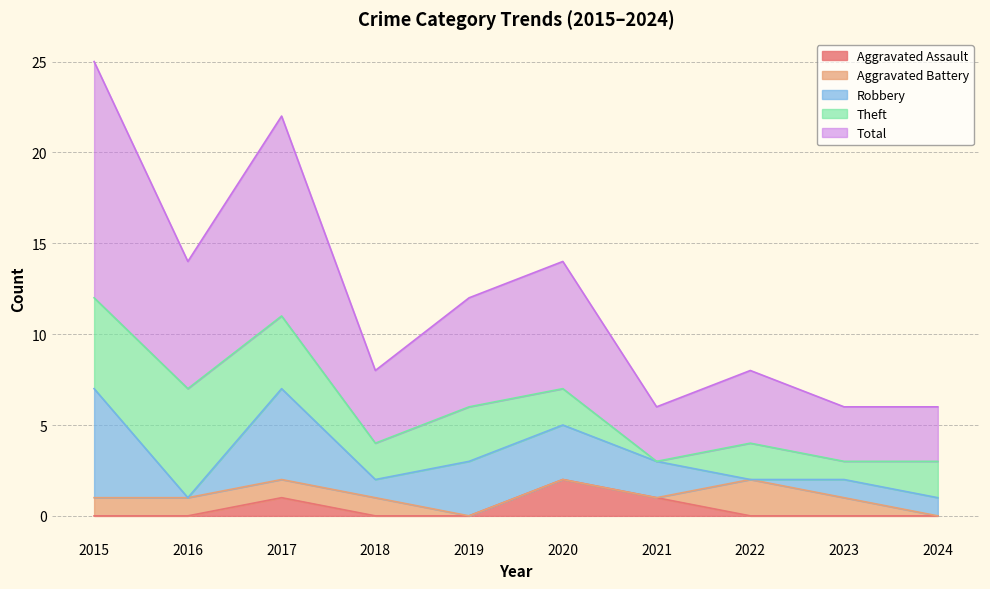

True or false: Robbery has a value of 0 at 2016.

True